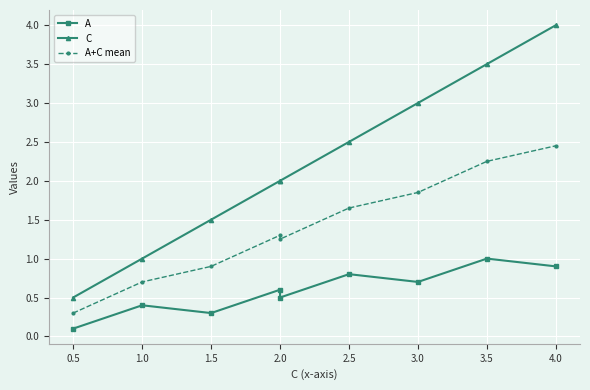

The A+C mean series shows 1.4 at 4.0. True or false?

False